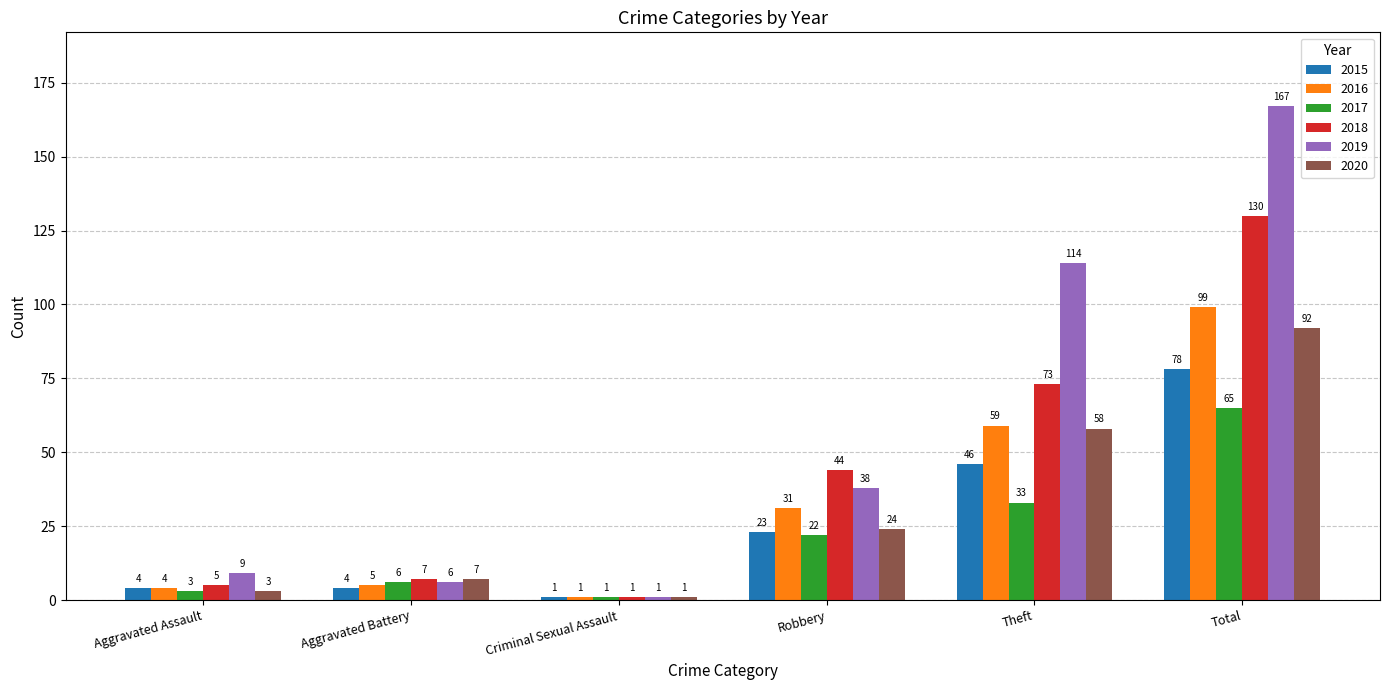

What is the total value across all series at Aggravated Assault?

28